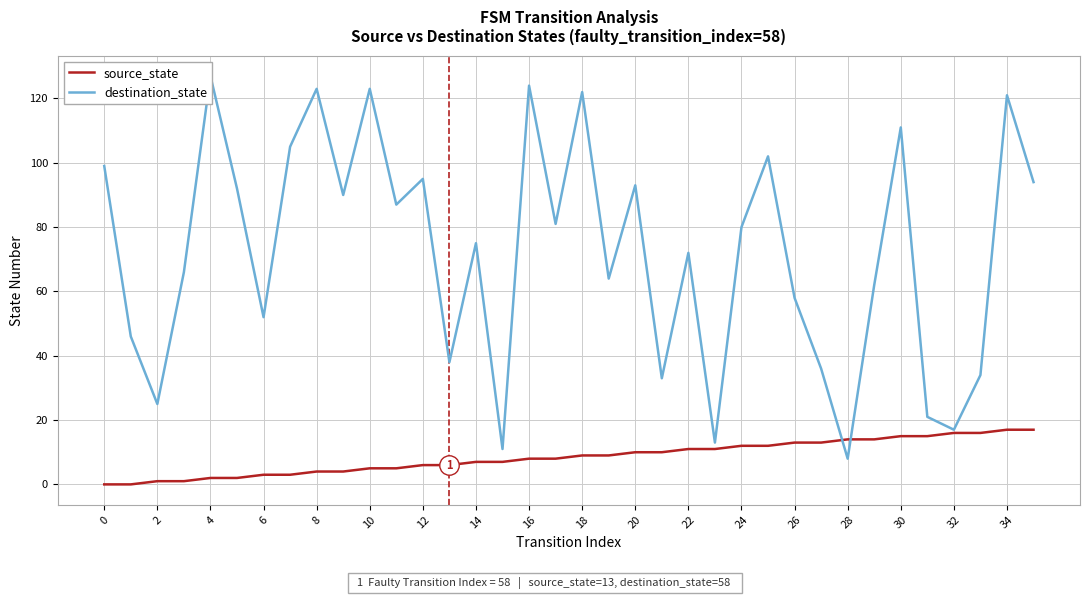

Does the chart have visible grid lines?

Yes